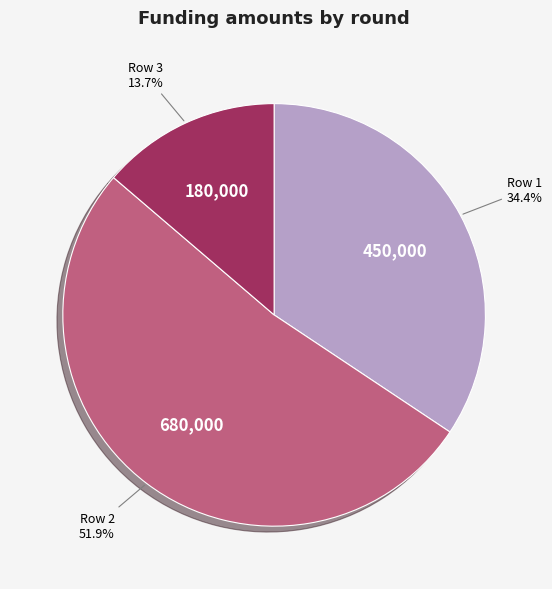

What percentage is the Row 3 slice, to the nearest percent?

14%